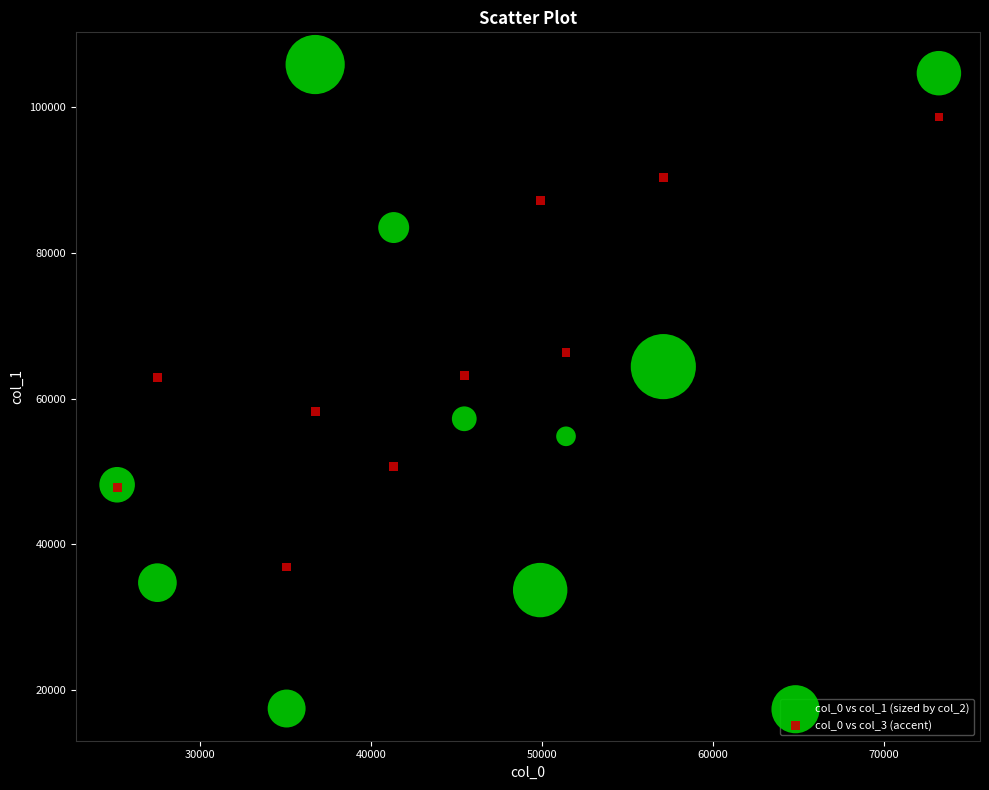

What is the X range (max minus min) for the scatter plot?

48074.0